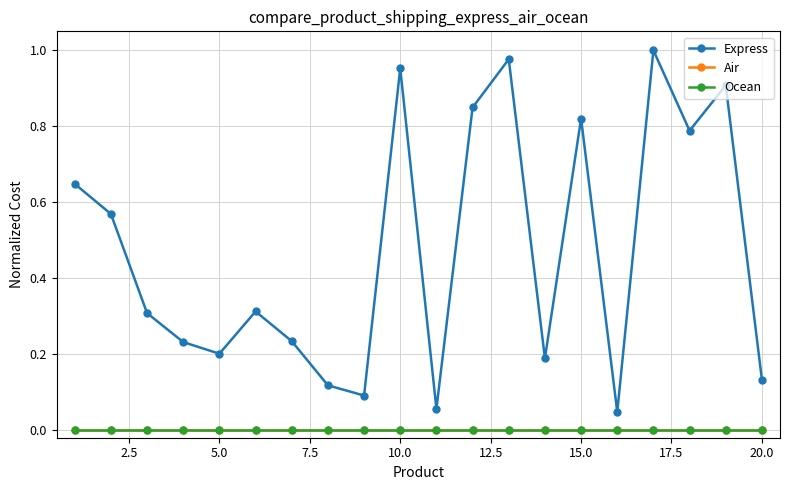

List the series in order of their peak value, lowest first.

Air, Ocean, Express